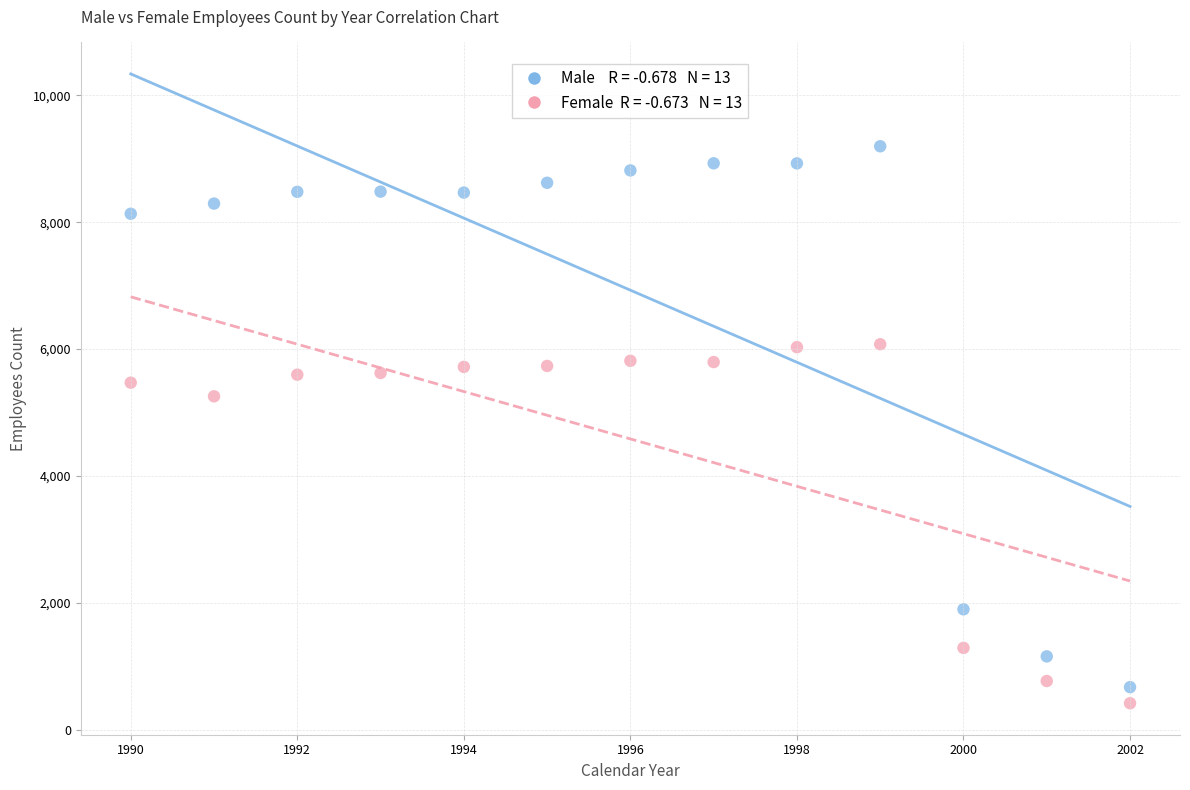

Across all series, what Y value is closest to 4806?

5255